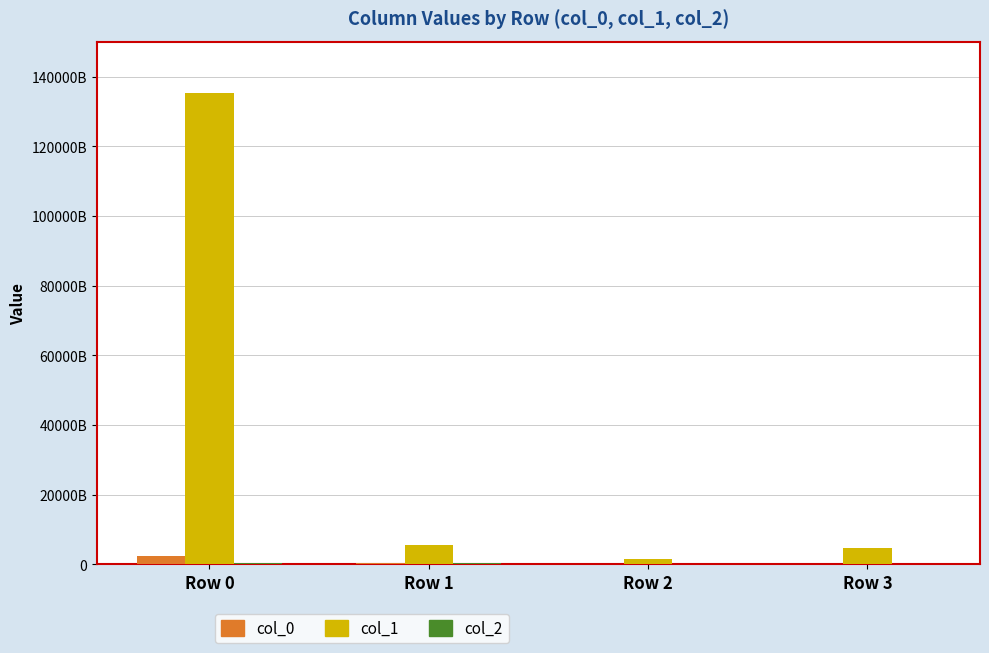

What value does the col_1 series have at Row 1, to the nearest 50?

5519590962600